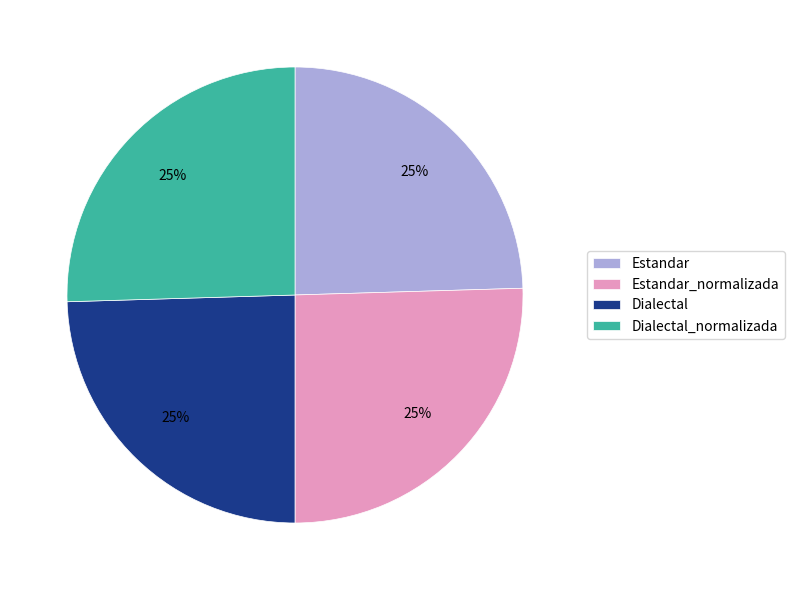

Is there a majority slice in this chart?

No